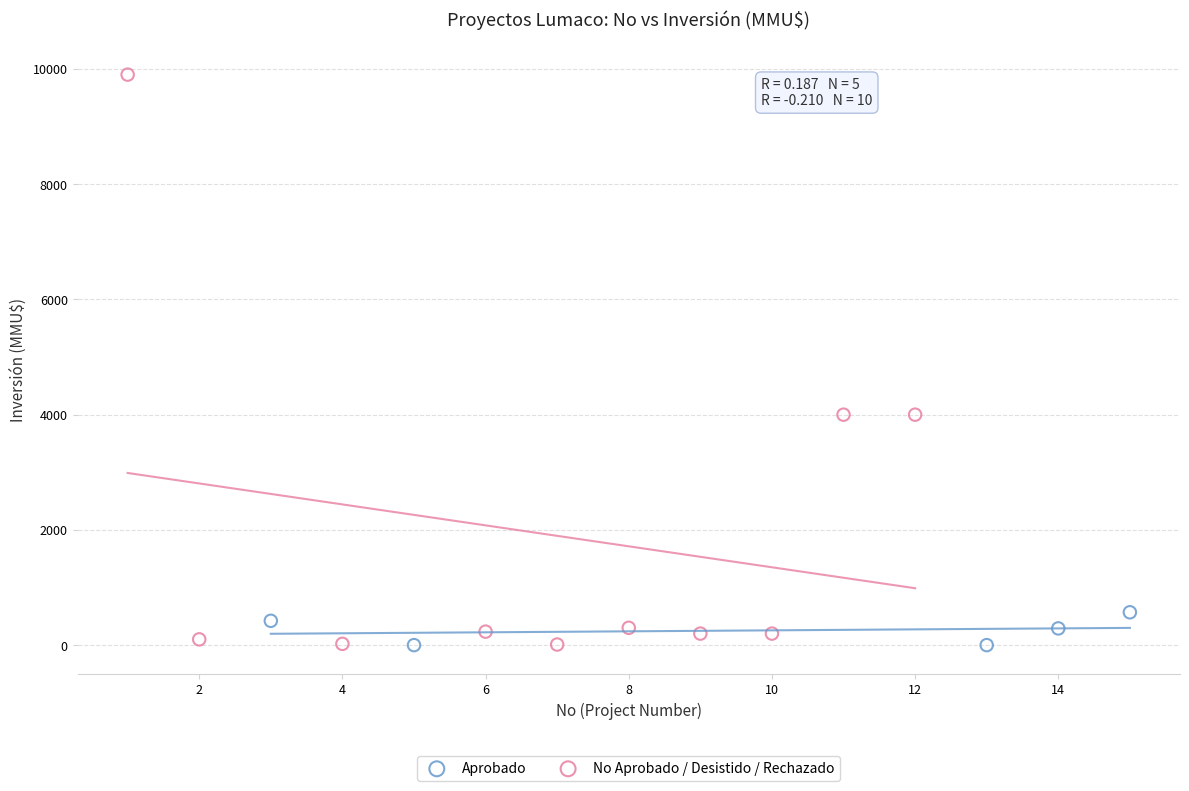

Which series has the largest Y range (max minus min)?

No Aprobado / Desistido / Rechazado